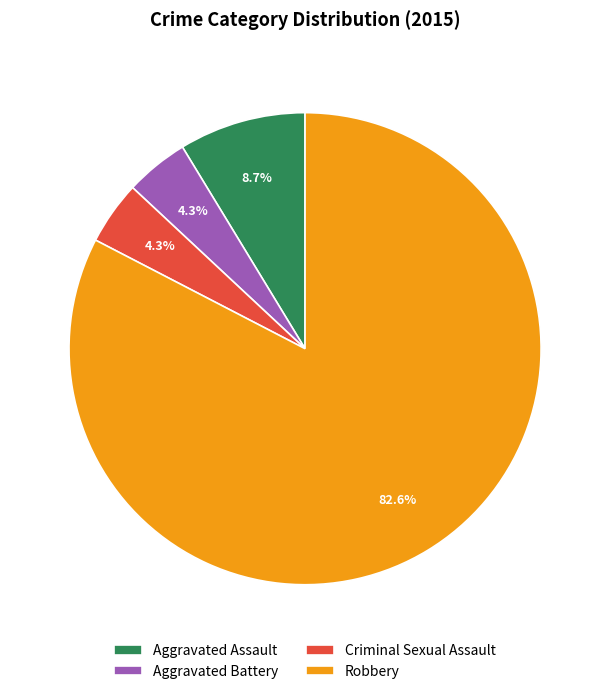

Which category has the biggest portion of the pie?

Robbery